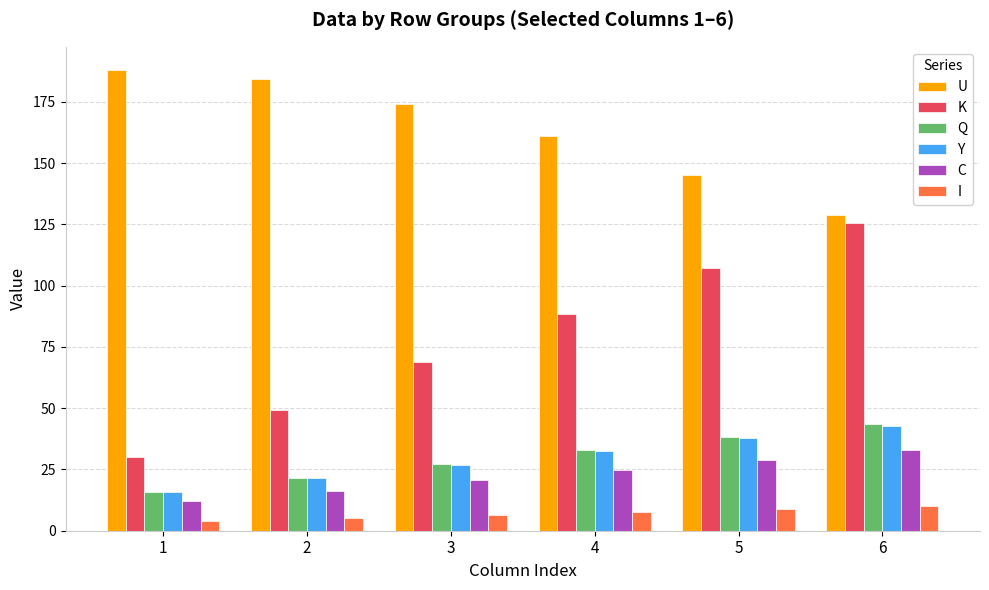

What is the difference between the U values at 1 and 3?

13.8